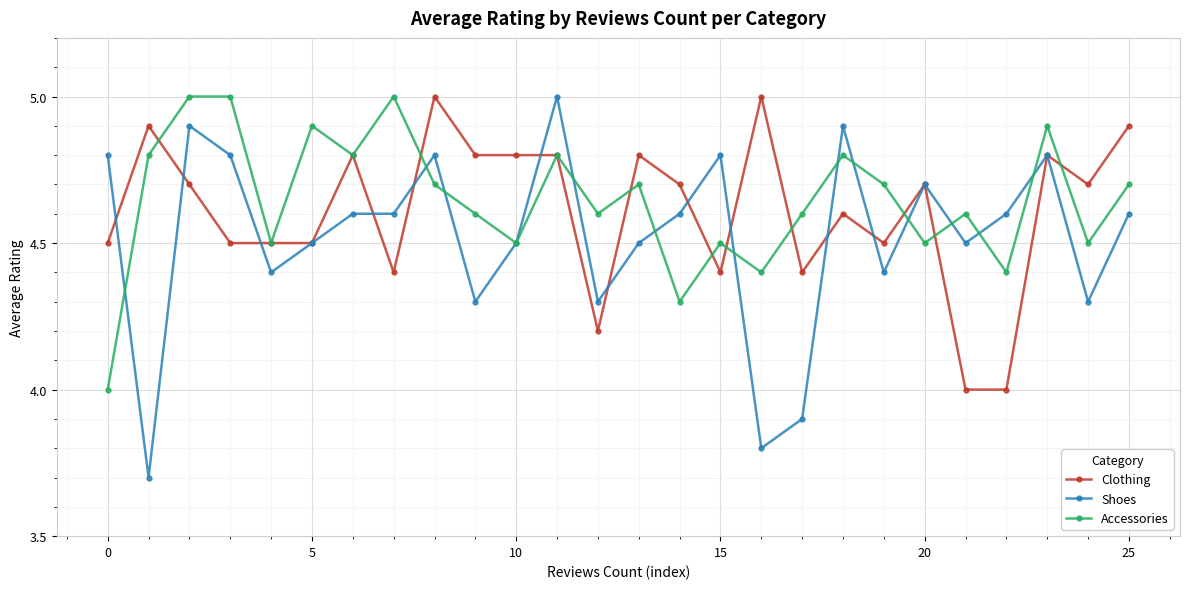

What is the smallest value displayed?

3.7